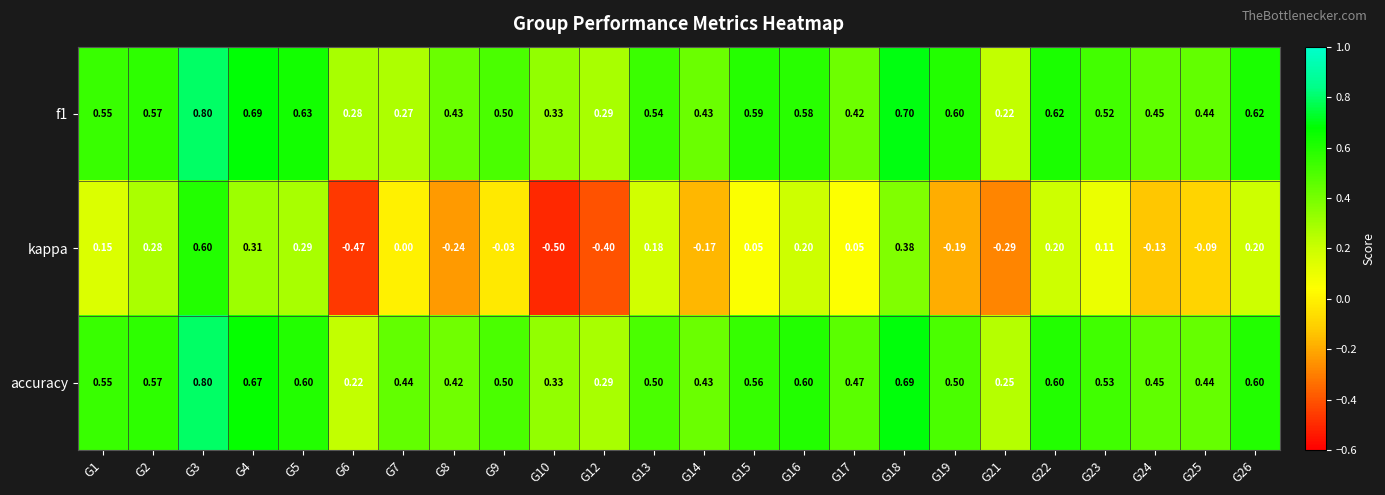

Count the number of categories in the chart.

24